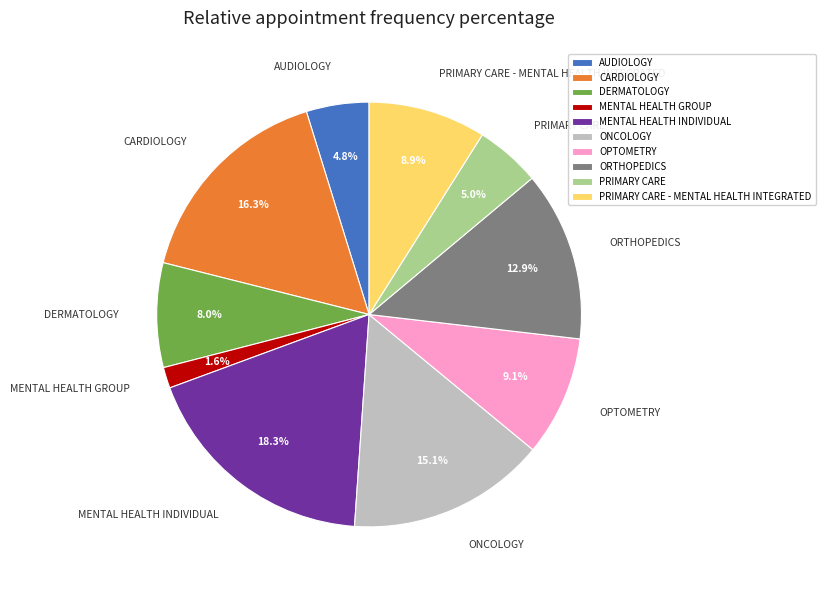

Which category has the biggest portion of the pie?

MENTAL HEALTH INDIVIDUAL